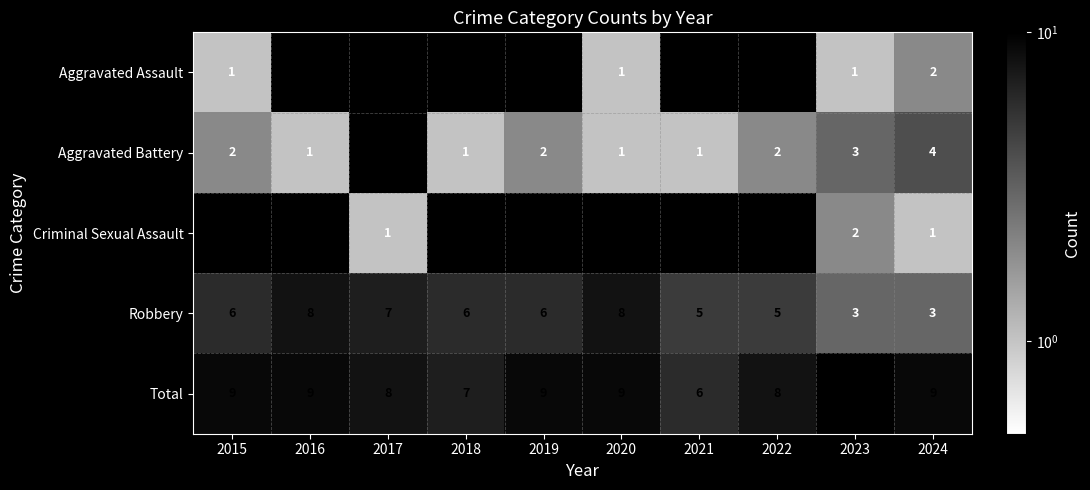

How many Robbery values are between 5 and 7?

6